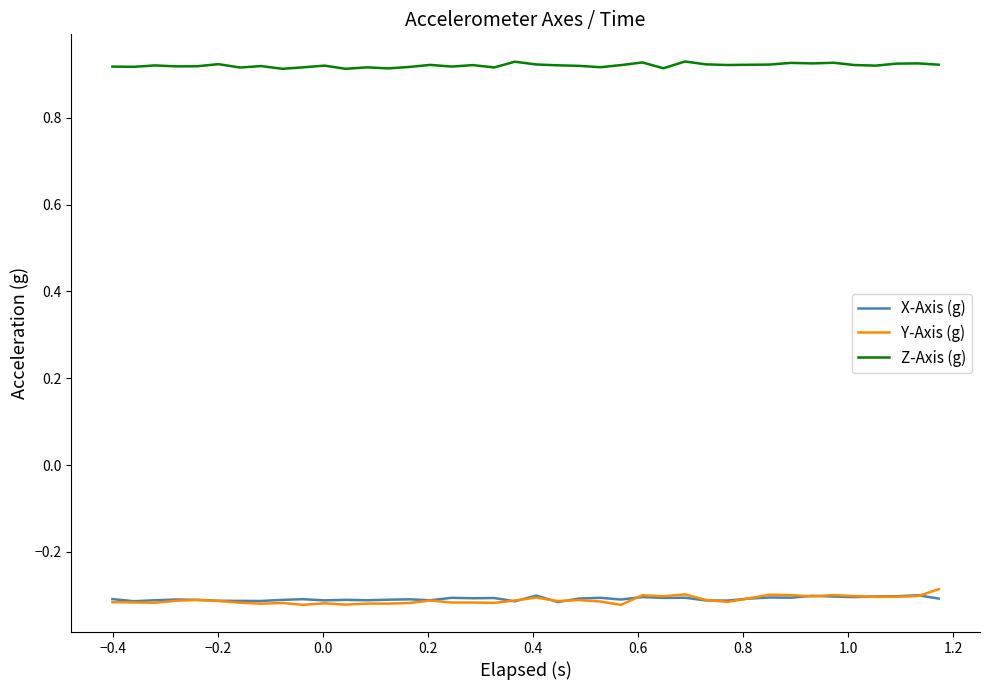

True or false: Z-Axis (g) and Y-Axis (g) intersect in this chart.

False